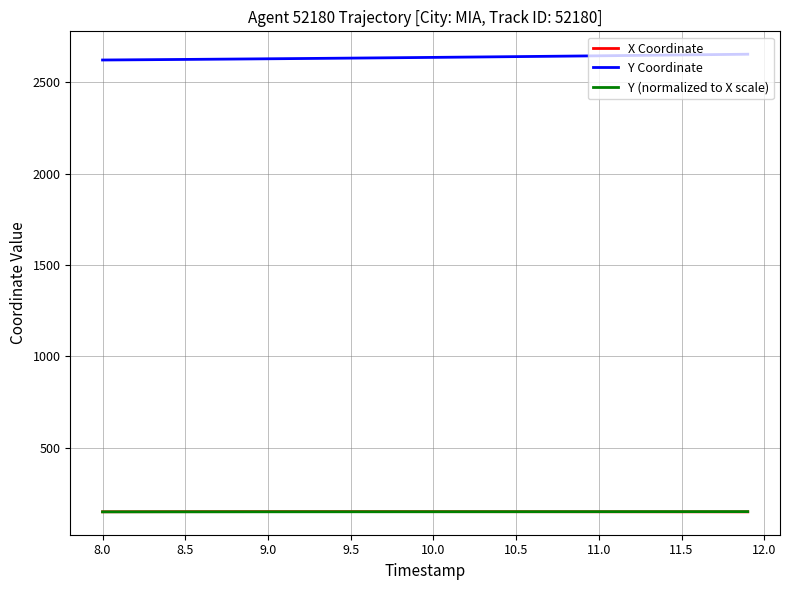

True or false: X Coordinate and Y Coordinate cross at least once.

False